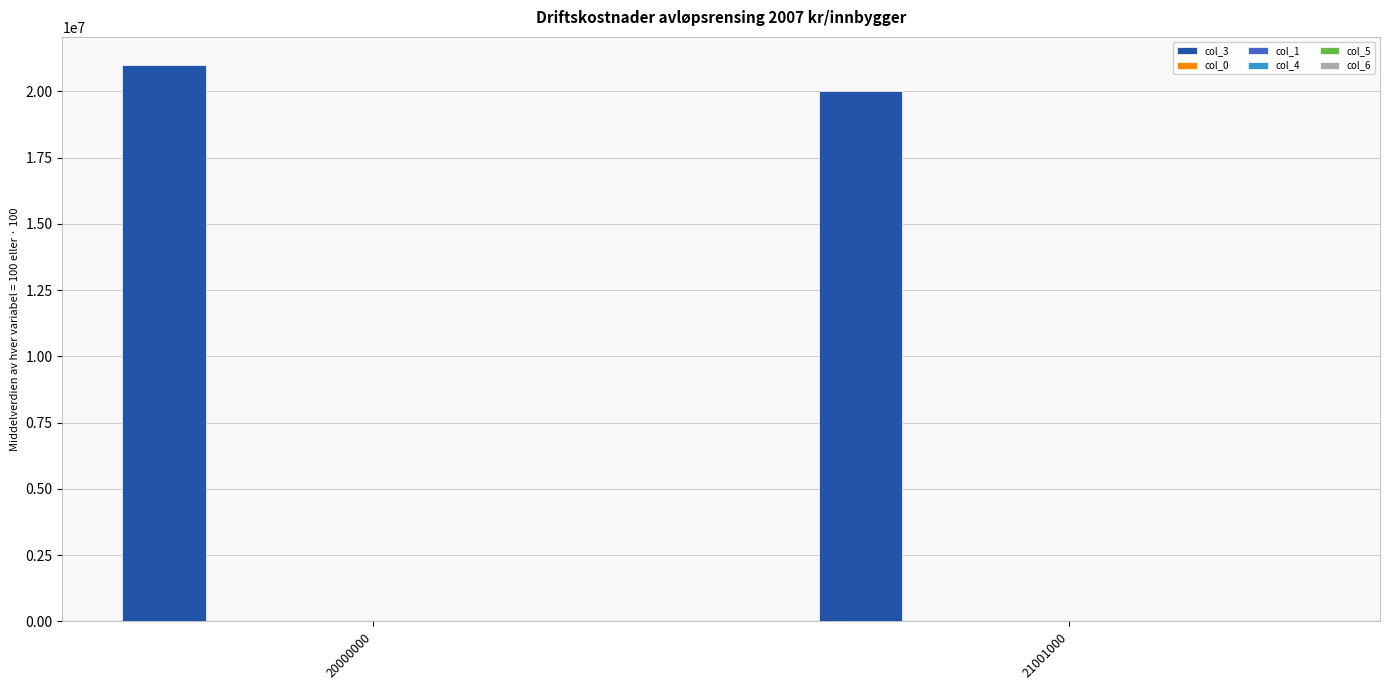

What is the difference between the maximum and minimum values?

1001000